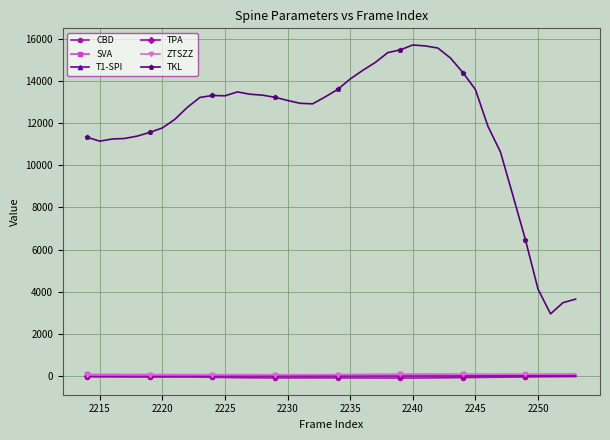

Which series has the largest total across all categories?

TKL